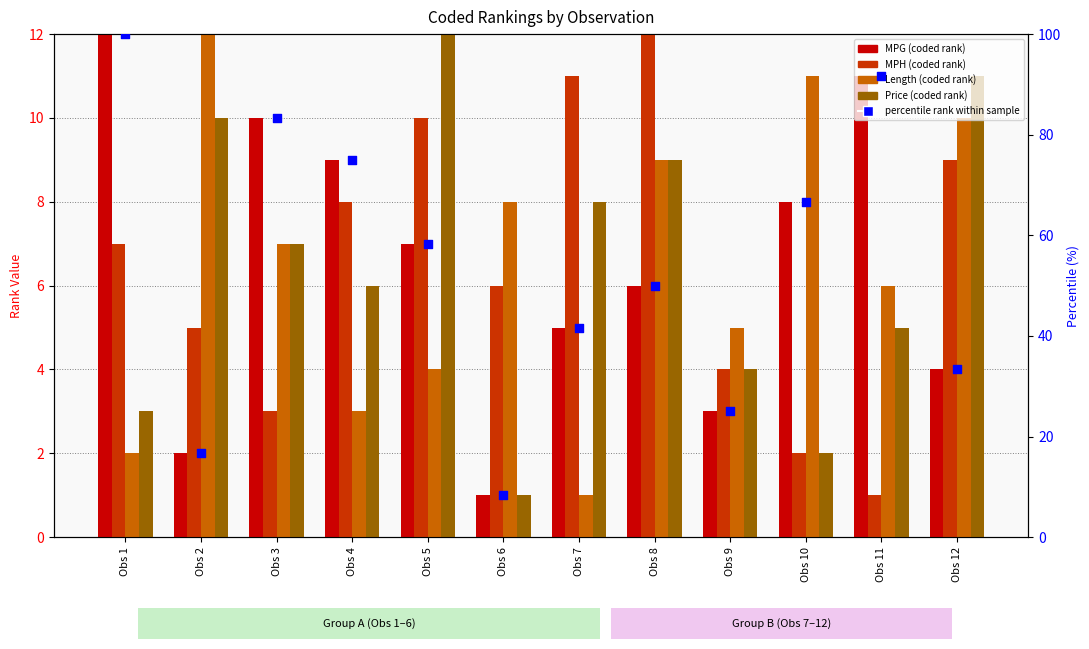

At which category is the sum across all series the highest?

Obs 1